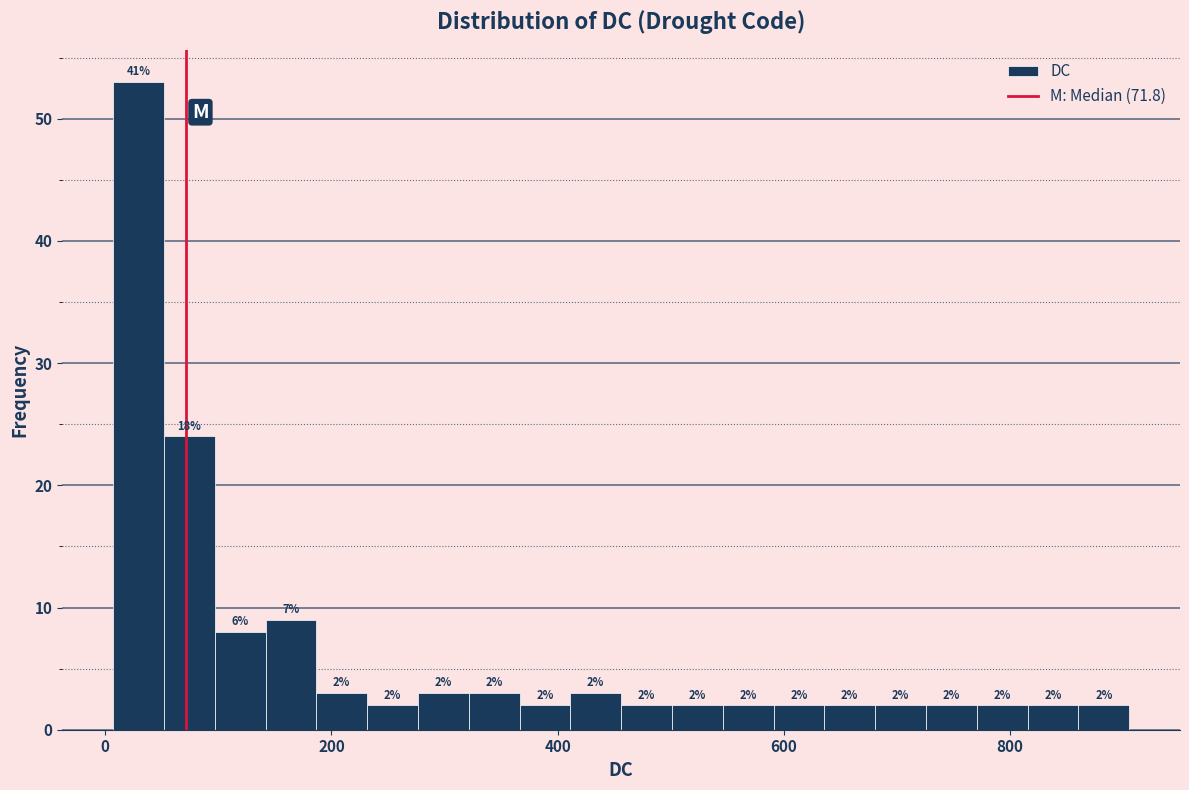

Read against the x-axis, roughly where is the centre of the tallest bar?

20